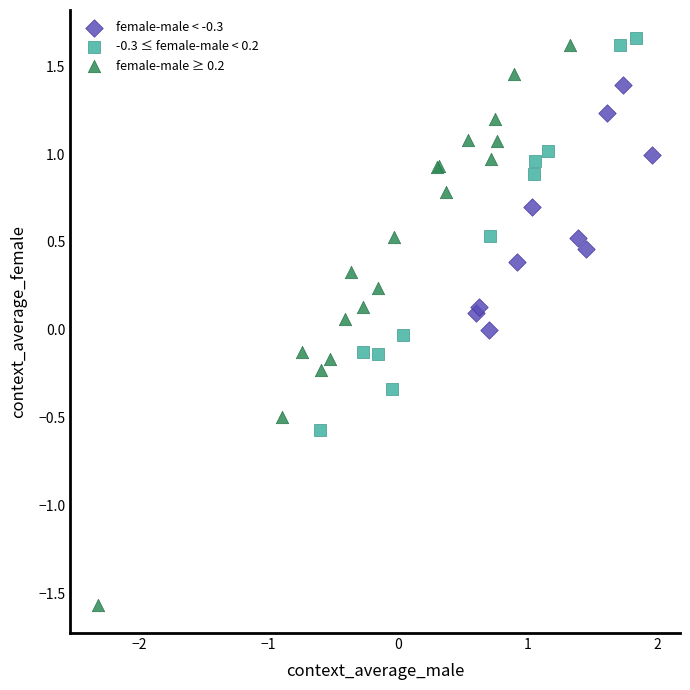

Which series has the largest Y range (max minus min)?

female-male ≥ 0.2